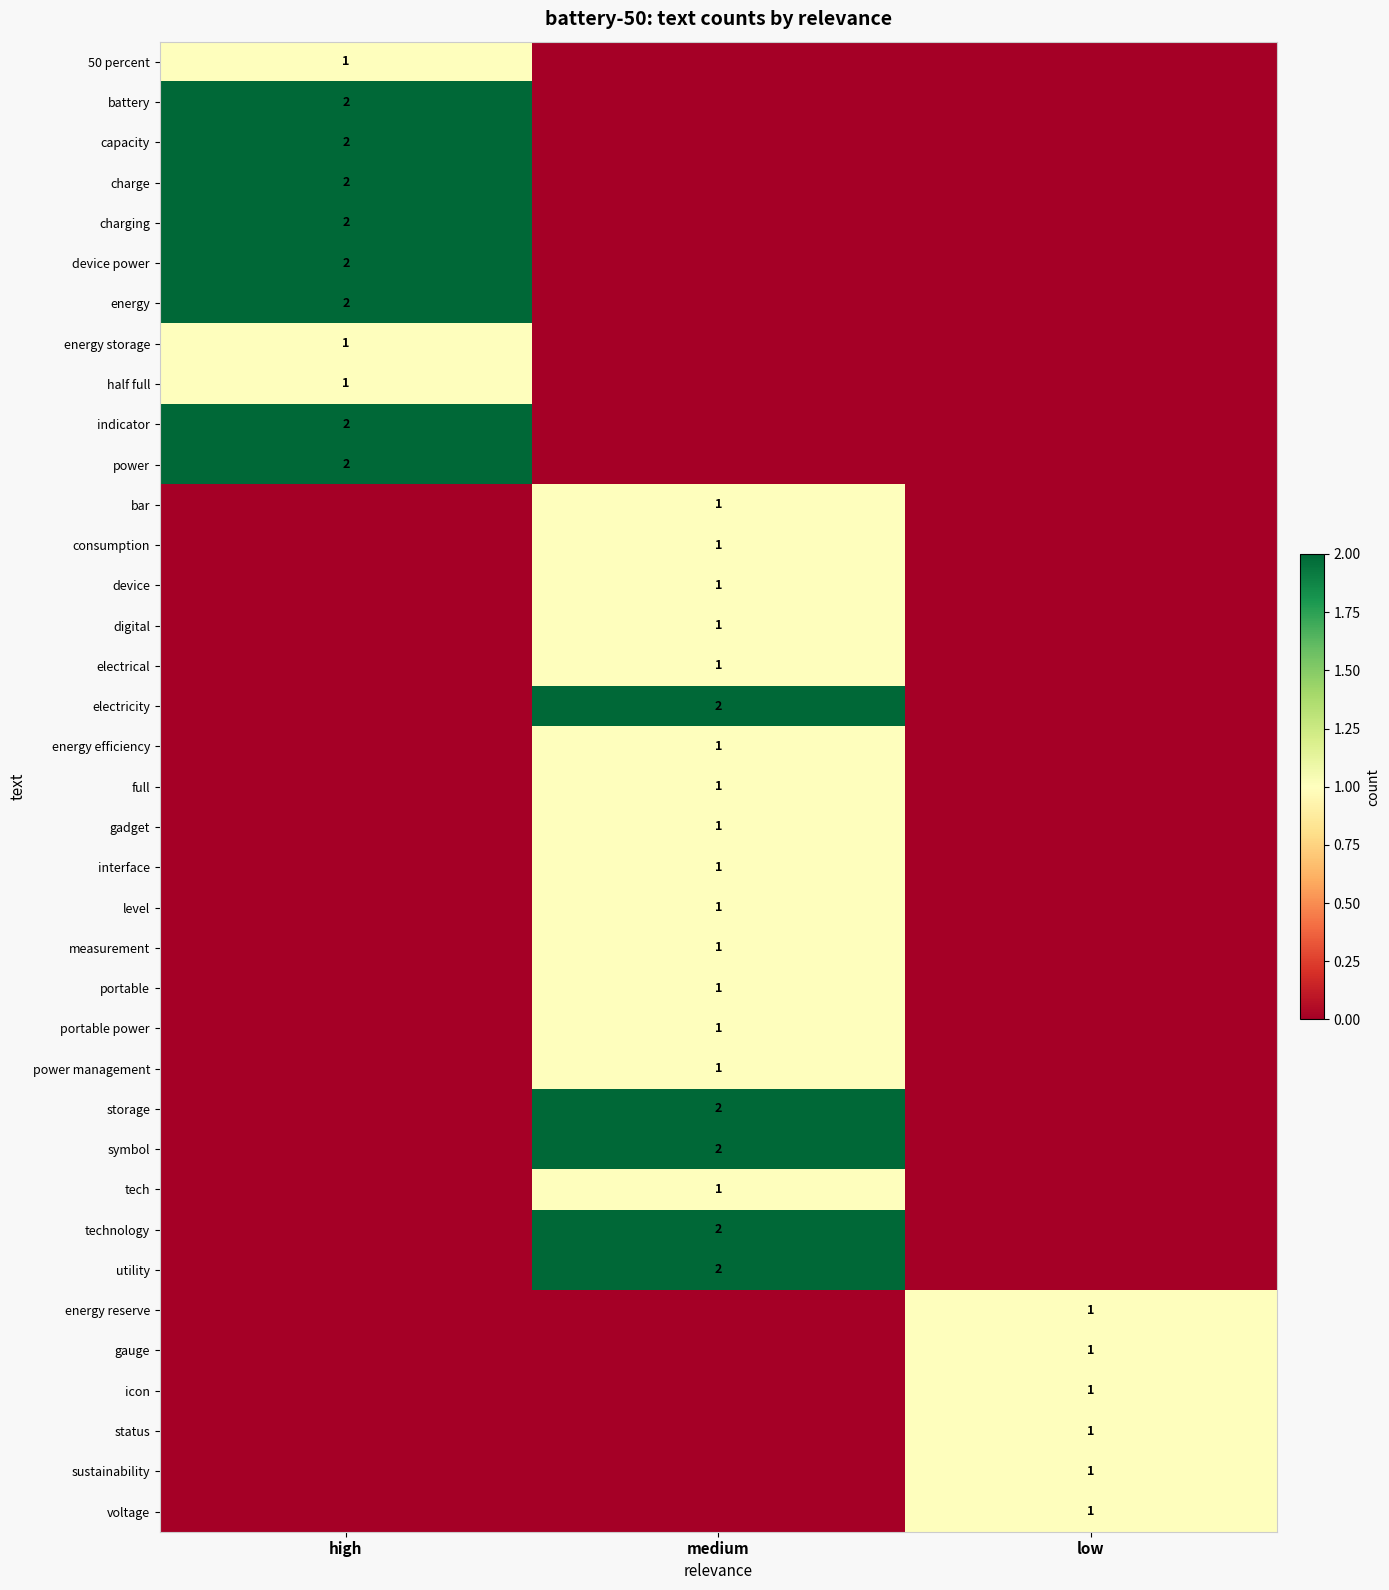

At which category is the sum across all series the highest?

medium